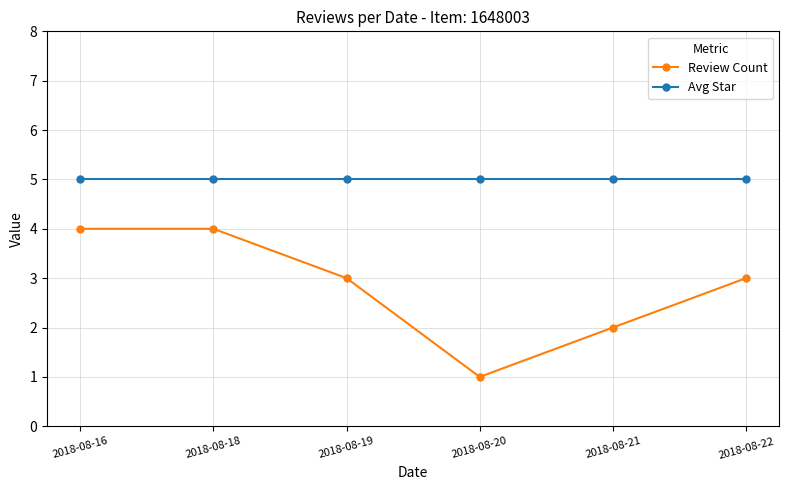

True or false: Review Count and Avg Star cross at least once.

False